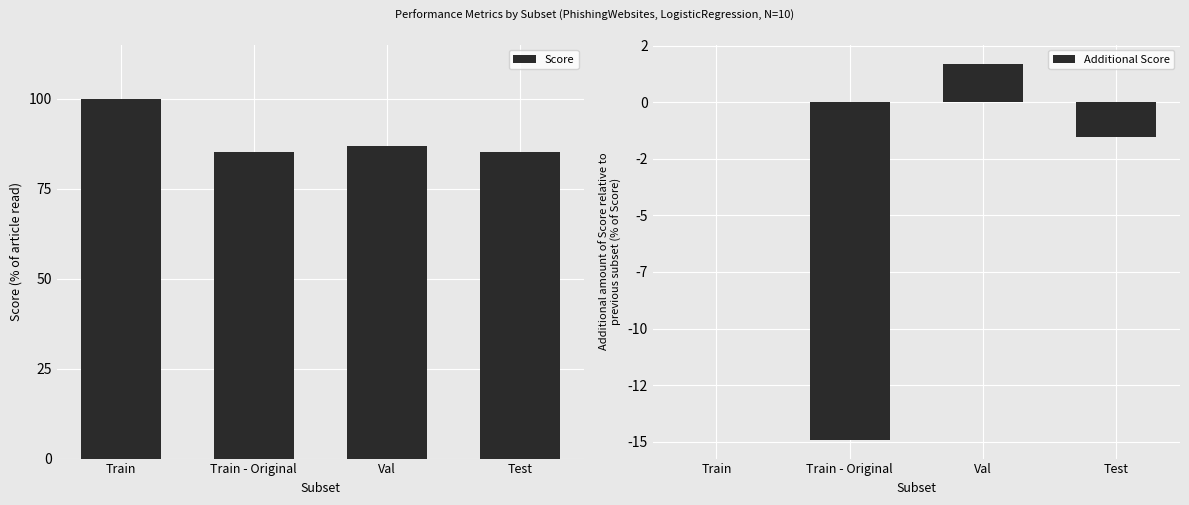

Which series changed the most between Train and Train - Original?

Score